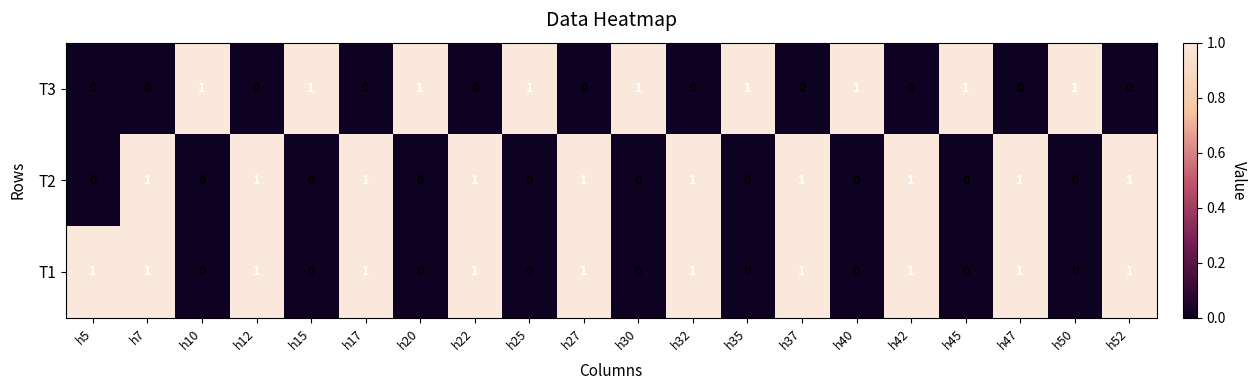

The T1 series shows 2 at h17. True or false?

False